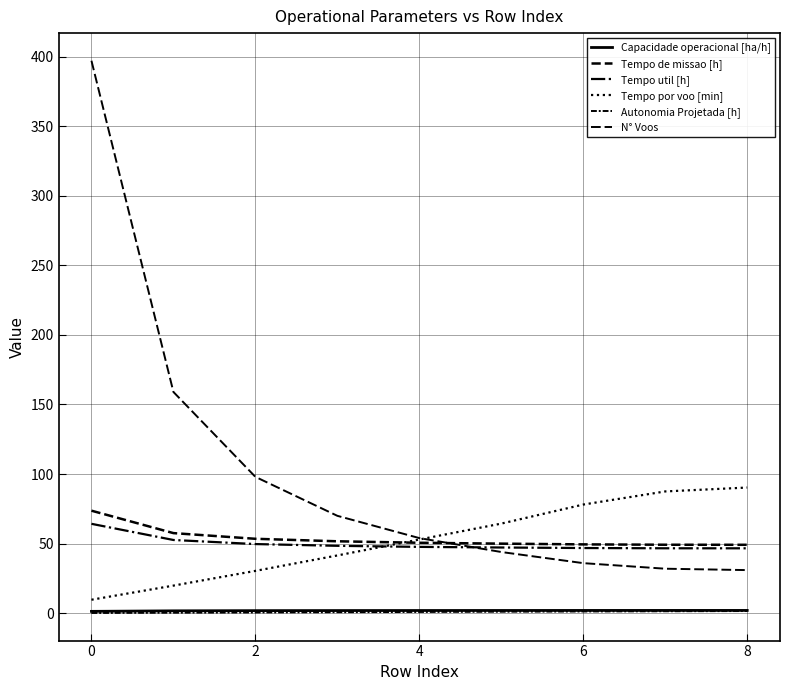

Does the chart have visible grid lines?

Yes